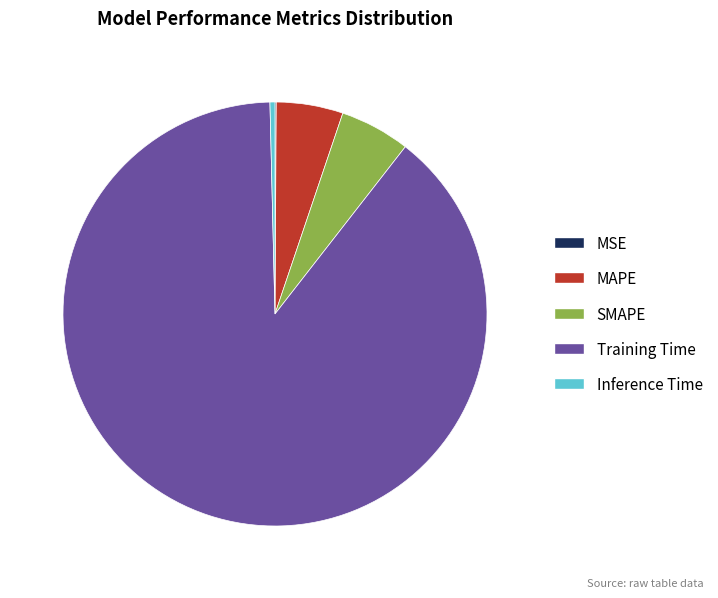

Does Training Time represent more than half of the total?

Yes